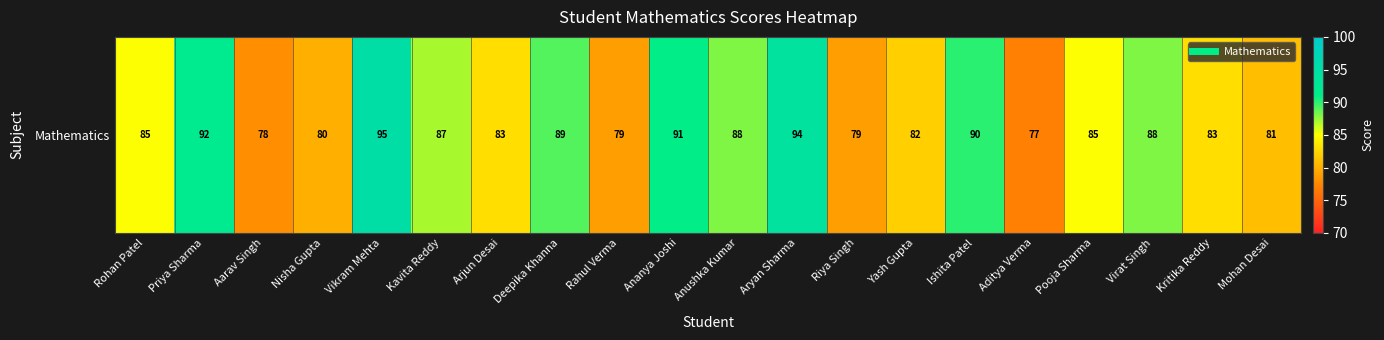

At which category does the chart reach its peak across all series?

Vikram Mehta